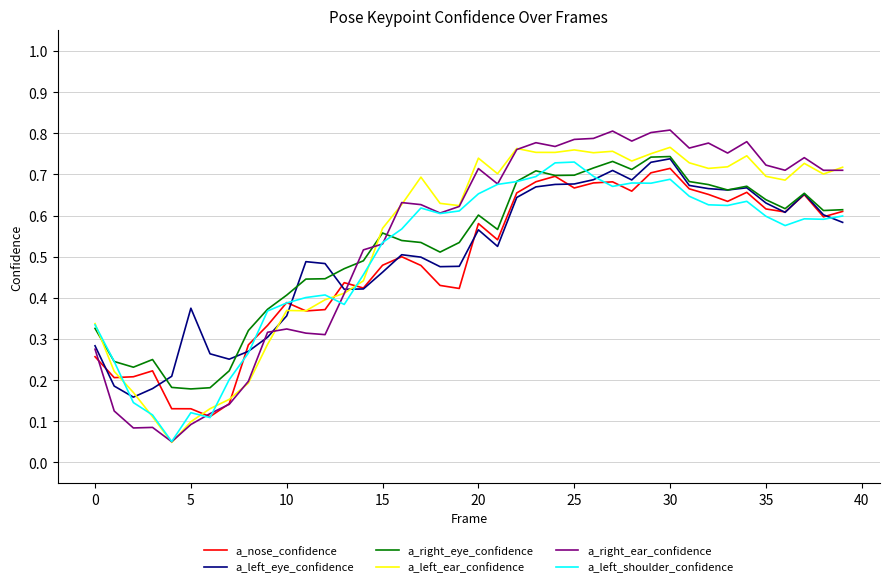

Which series has the largest range (max minus min)?

a_right_ear_confidence